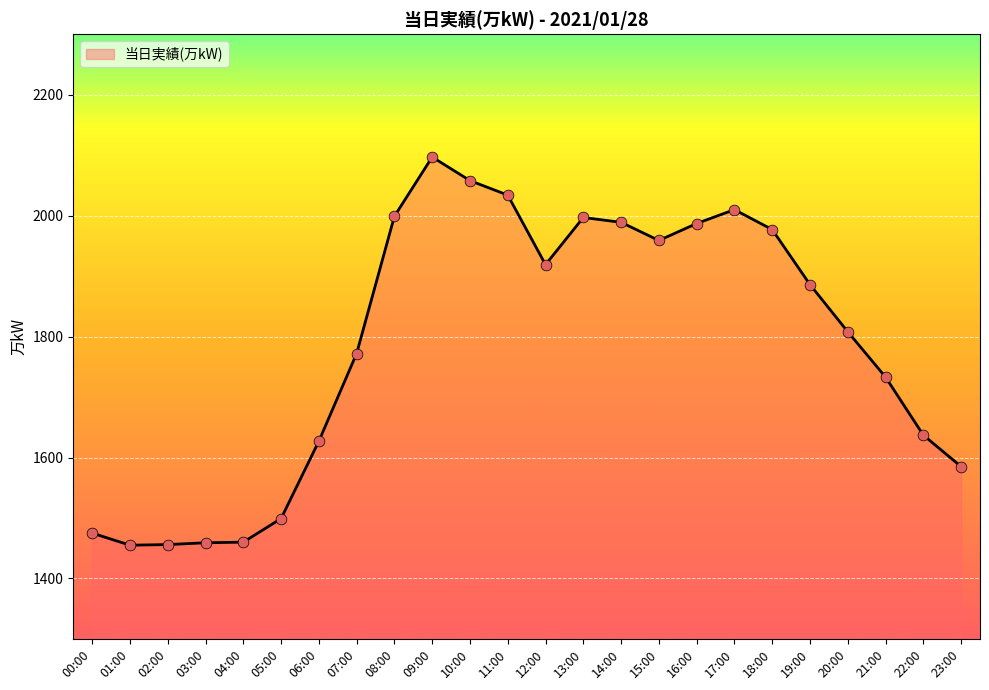

Which has a higher value, 20:00 or 14:00?

14:00